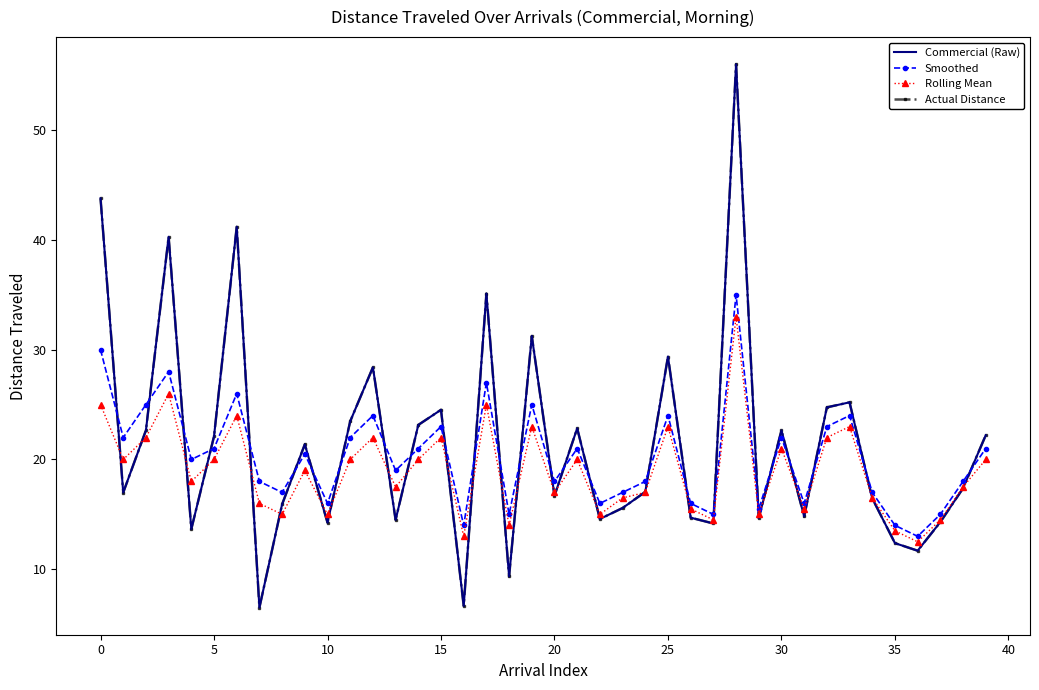

How many distinct data groups are displayed?

4